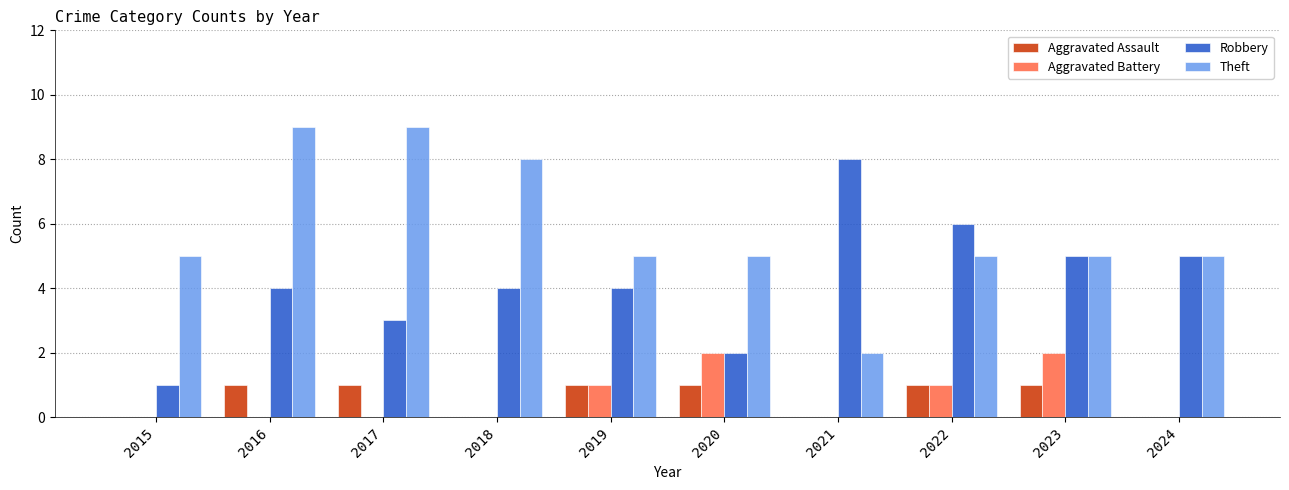

Which series changed the most between 2016 and 2023?

Theft